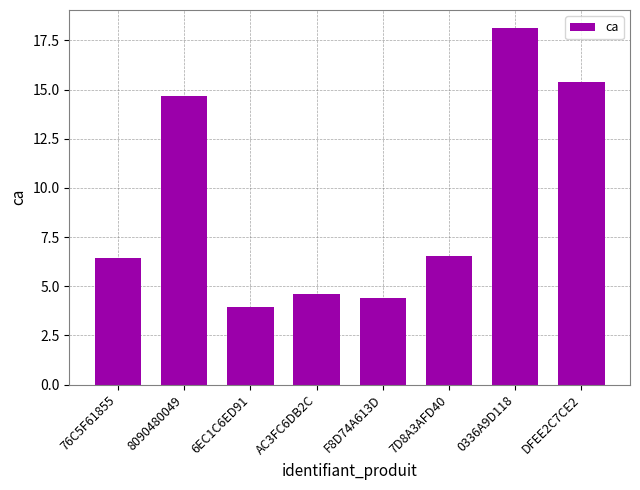

Reading left to right, extract all data points from this chart.

76C5F61855=6.5	8090480049=14.7	6EC1C6ED91=4.0	AC3FC6DB2C=4.6	F8D74A613D=4.4	7D8A3AFD40=6.5	0336A9D118=18.1	DFEE2C7CE2=15.4